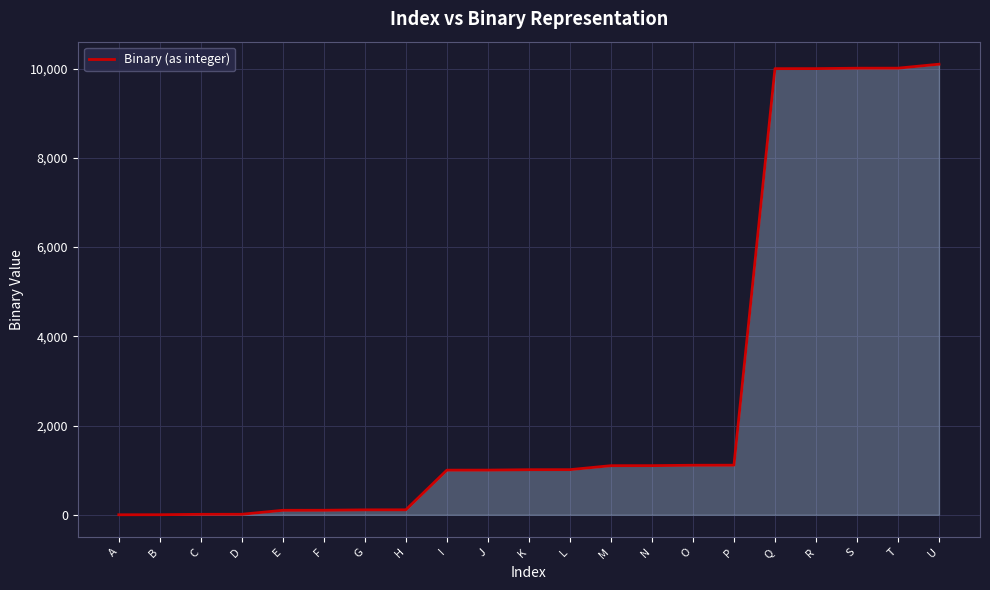

What is the change in value from B to M?

+1099